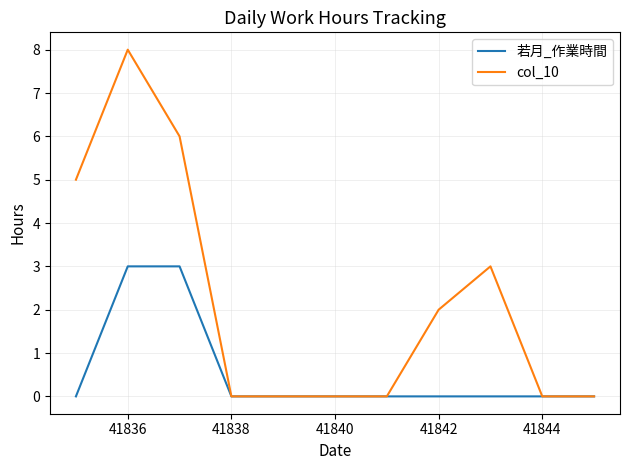

Which series has the largest total across all categories?

col_10